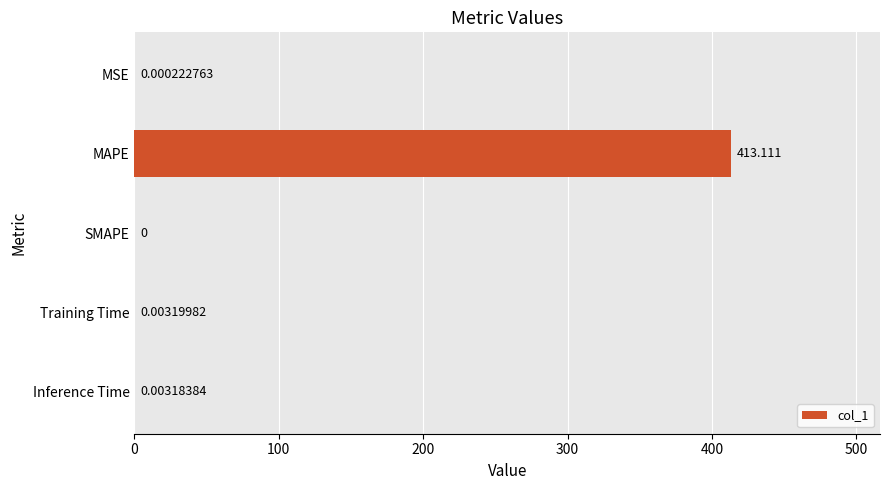

At which category does the chart reach its peak across all series?

MAPE